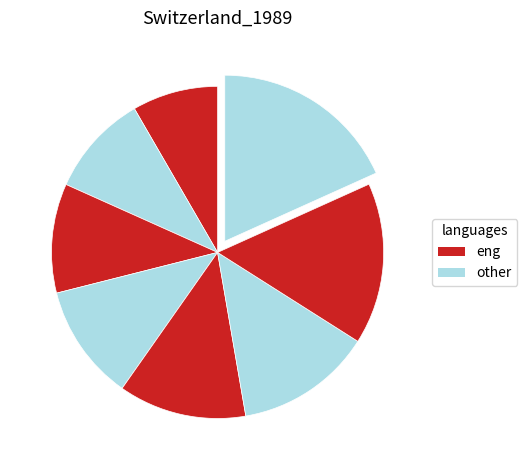

Does any single category account for the majority?

No